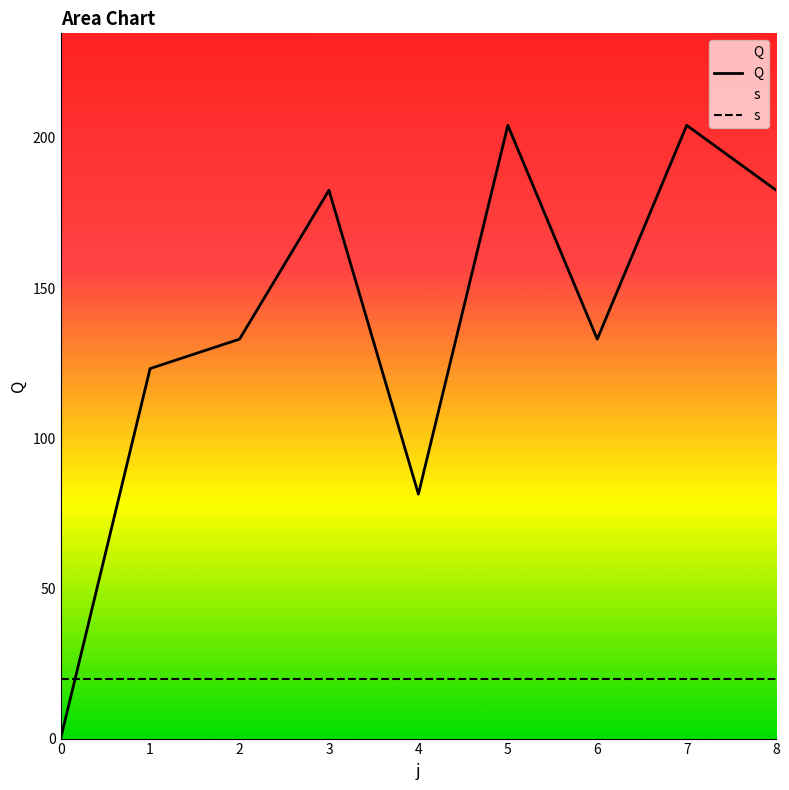

Rank the series at 5 from lowest to highest value.

s, Q